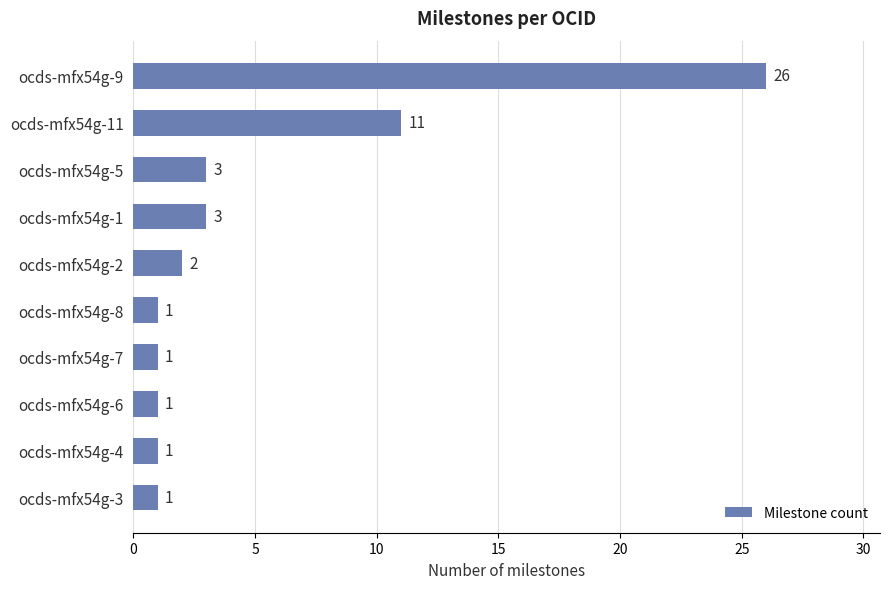

What is the difference between the maximum and second lowest values?

25